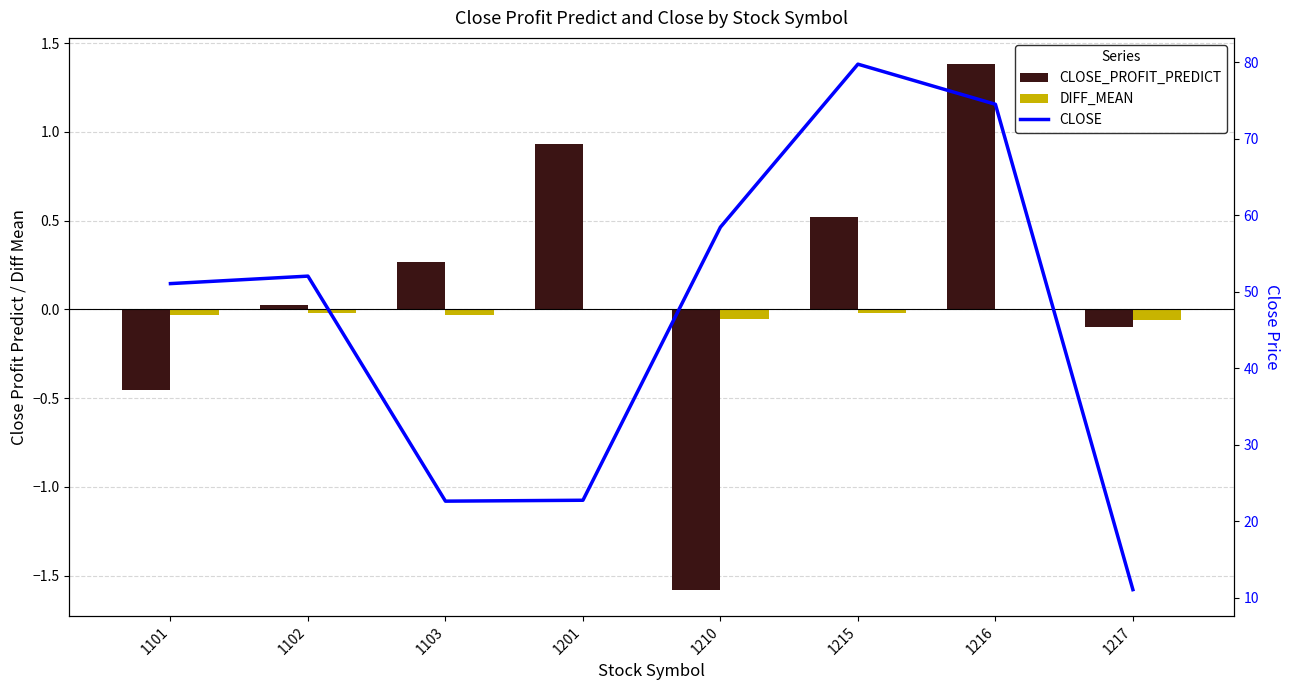

Read the CLOSE value at 1210.

58.4